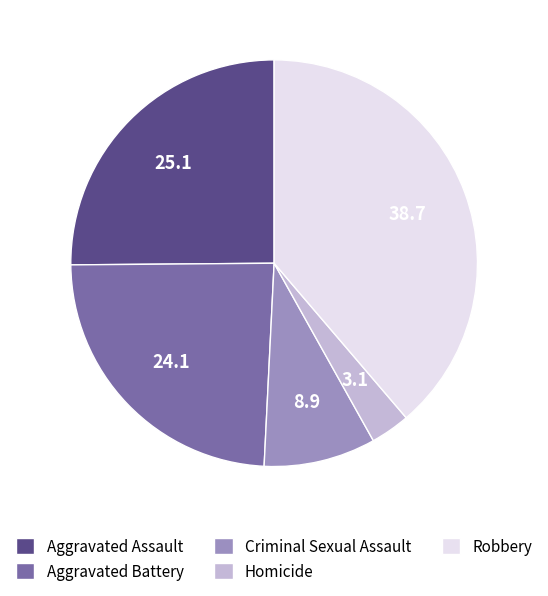

What is the largest slice in the pie chart?

Robbery